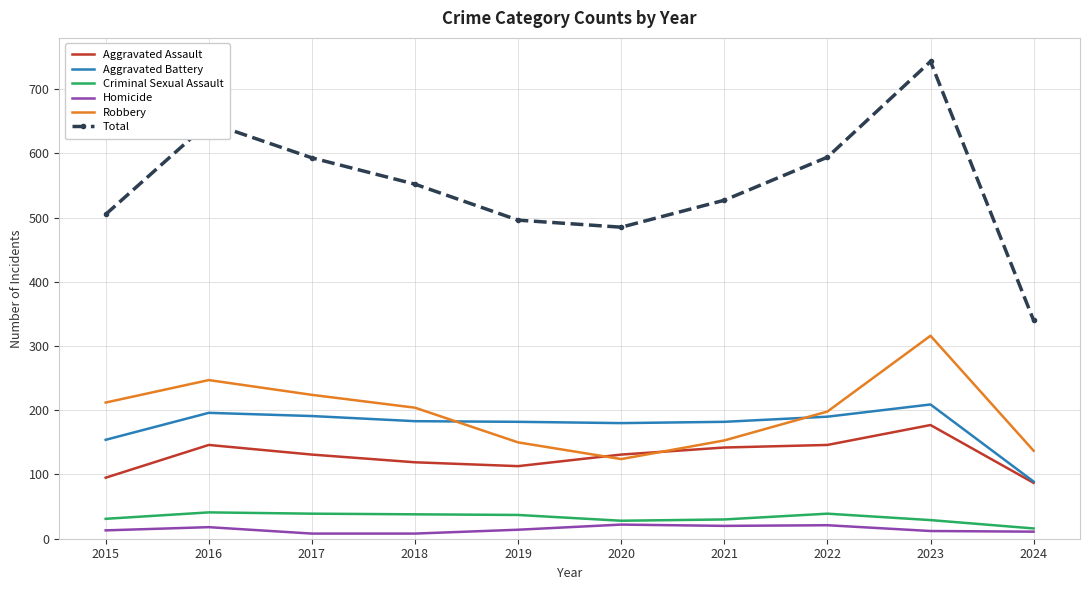

What is the difference between the highest and lowest values at 2022?

573